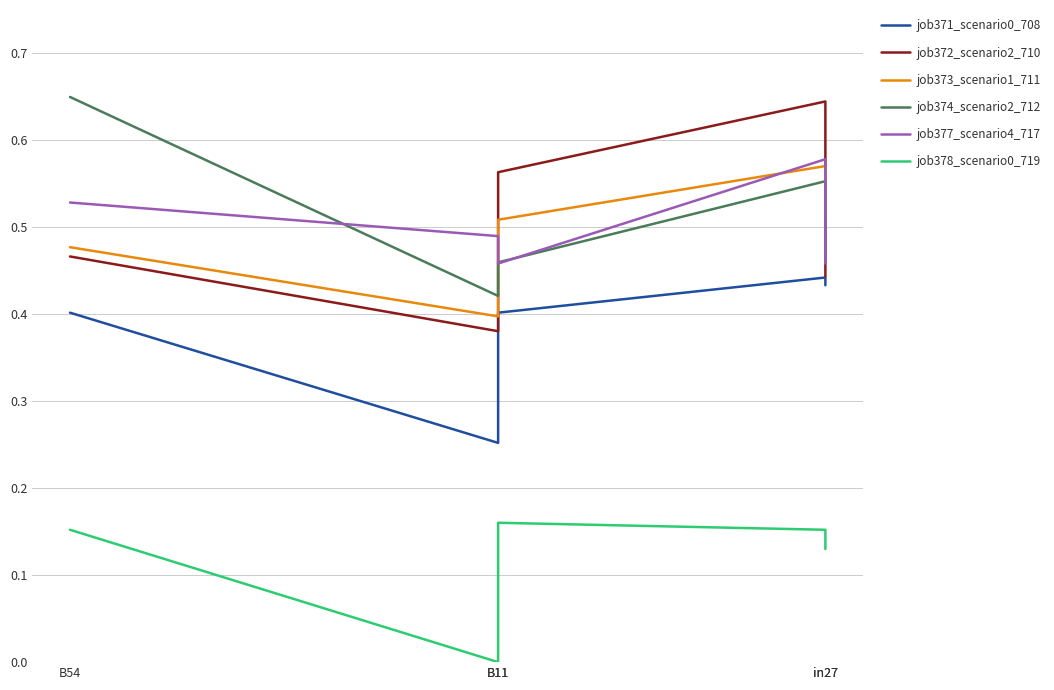

How many lines are shown in the chart?

6